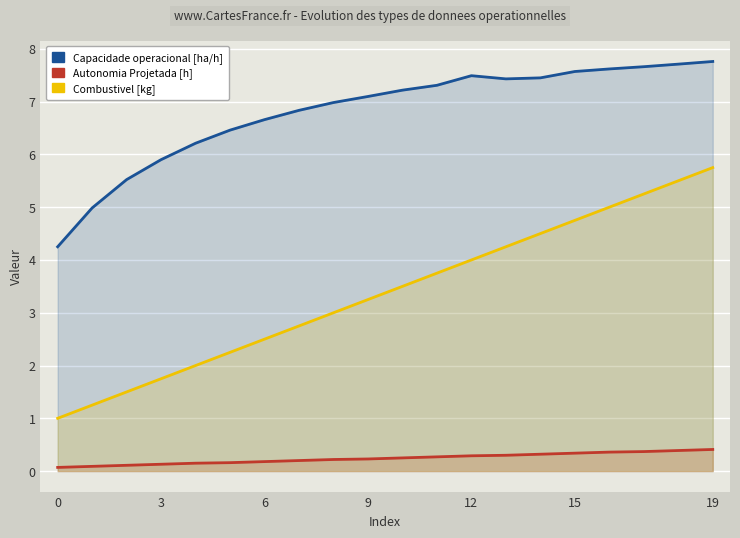

What is the sum of all Combustivel [kg] values?

67.5